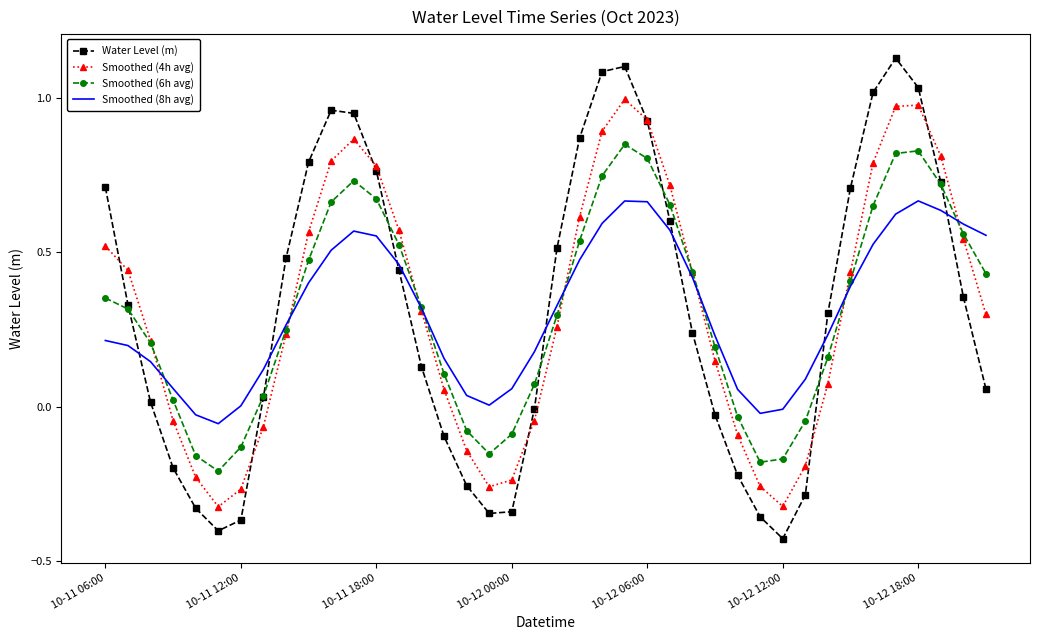

Which series has the widest spread of values?

Water Level (m)